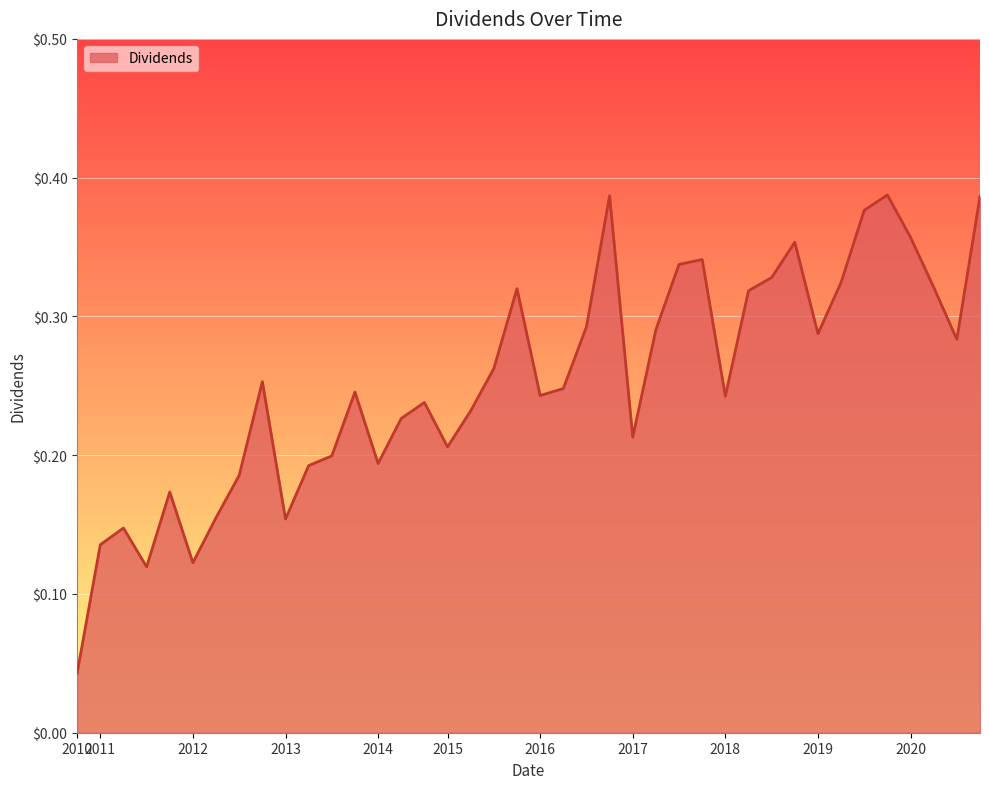

List the labels in order of value, largest first.

2019-12-16, 2016-12-14, 2020-12-17, 2019-09-26, 2020-03-26, 2018-12-13, 2017-12-14, 2017-09-27, 2018-09-26, 2019-06-21, 2020-06-25, 2015-12-21, 2018-06-28, 2016-09-20, 2017-06-28, 2019-03-25, 2020-09-11, 2015-09-21, 2012-12-20, 2016-06-21, 2013-12-20, 2016-03-21, 2018-03-22, 2014-09-22, 2015-06-22, 2014-06-23, 2017-03-22, 2015-03-23, 2013-09-23, 2014-03-24, 2013-06-24, 2012-09-24, 2011-12-21, 2012-06-25, 2013-03-22, 2011-06-24, 2011-03-25, 2012-03-26, 2011-09-23, 2010-12-22